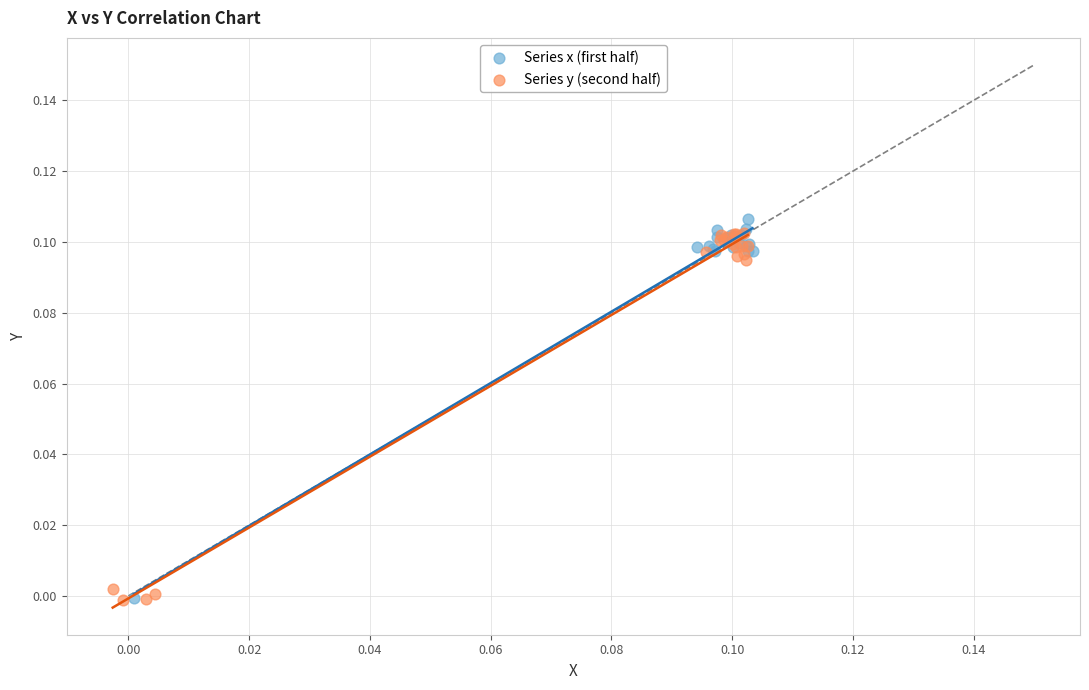

What are all the series names shown in the legend?

Series x (first half), Series y (second half)